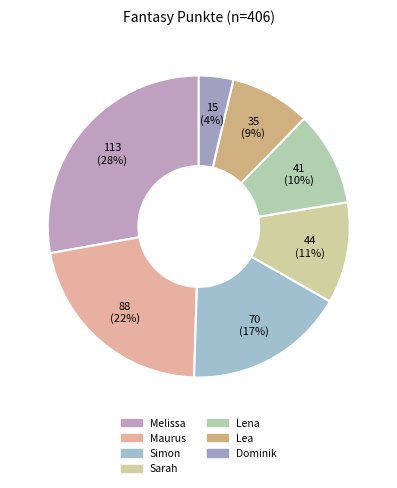

Is there a majority slice in this chart?

No